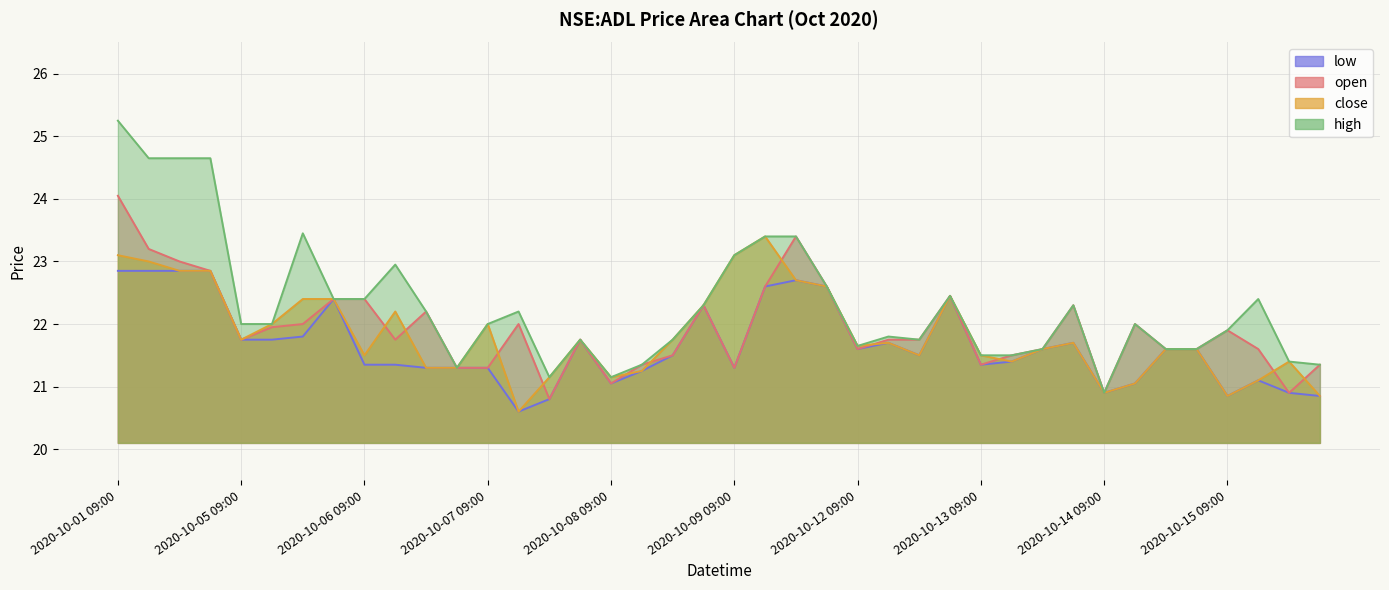

True or false: low and open cross at least once.

False